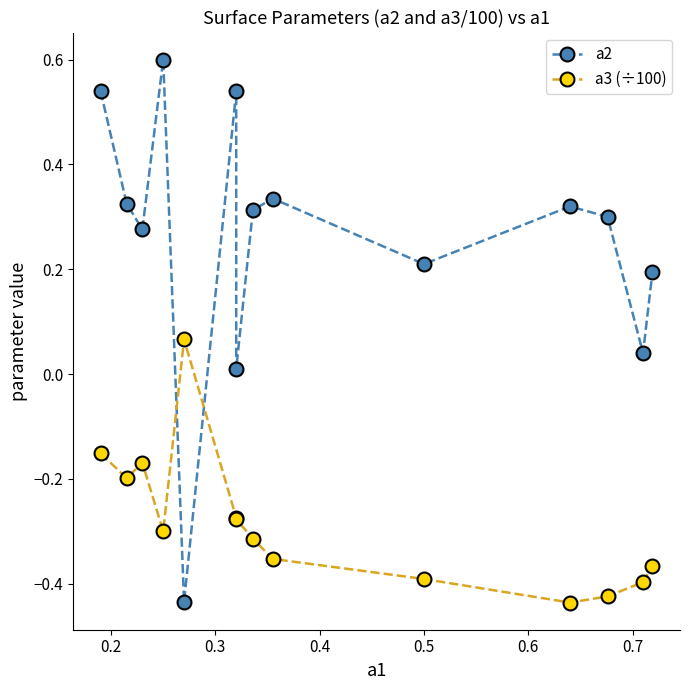

Rank the series by their average value, from highest to lowest.

a2, a3 (÷100)